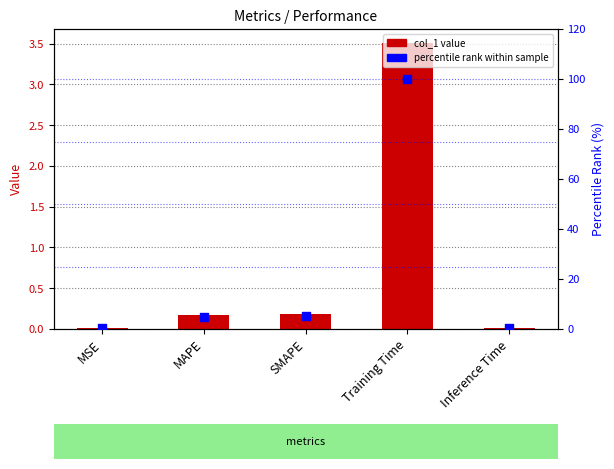

Which series has the largest total across all categories?

percentile rank within sample